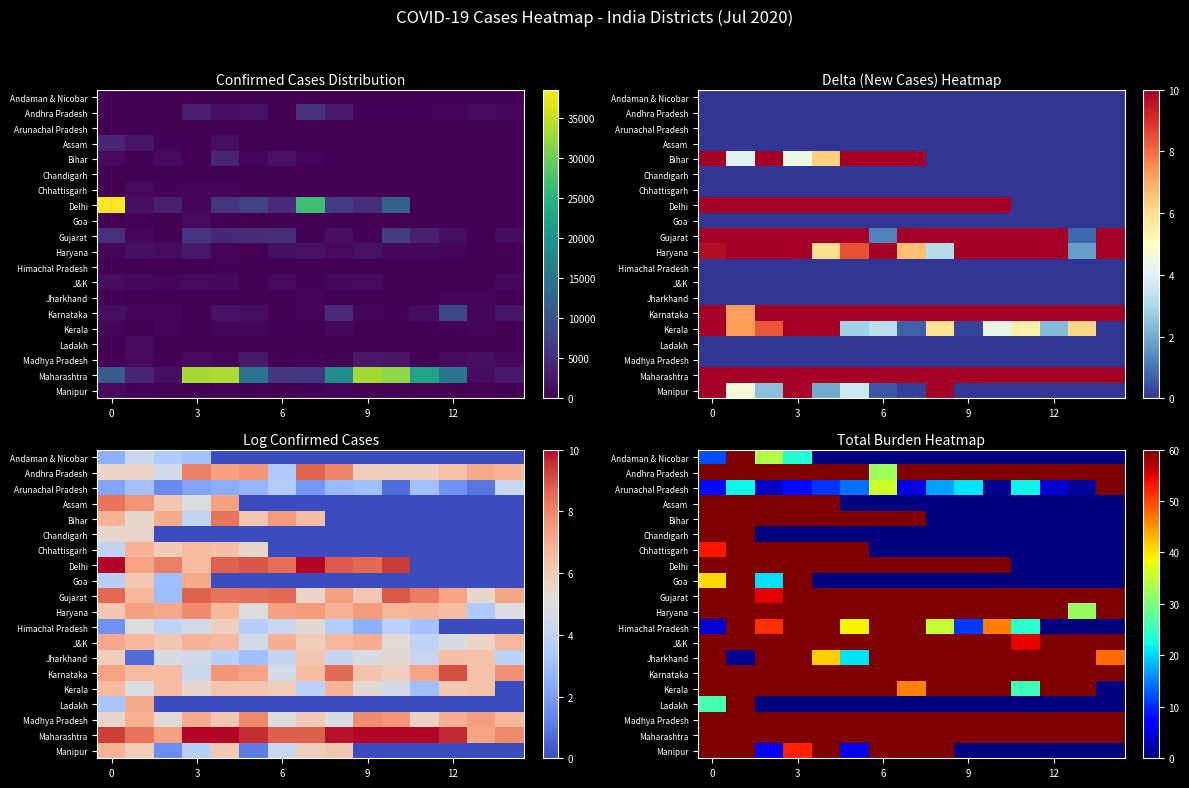

Which series has the largest range (max minus min)?

Delhi